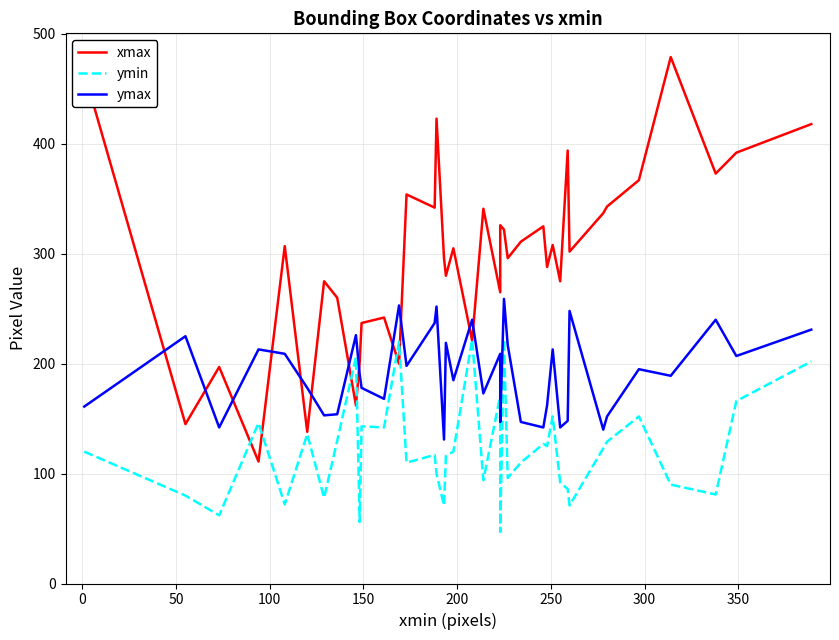

What is the difference between the second highest and second lowest values in the ymin series?

166